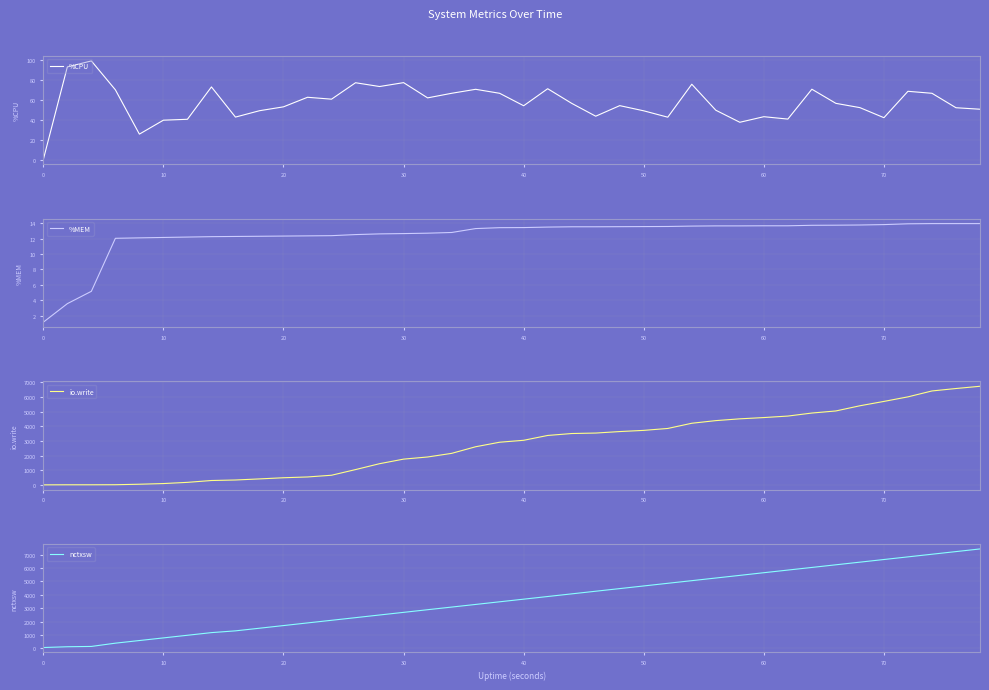

How many data points in %CPU are less than 56?

20